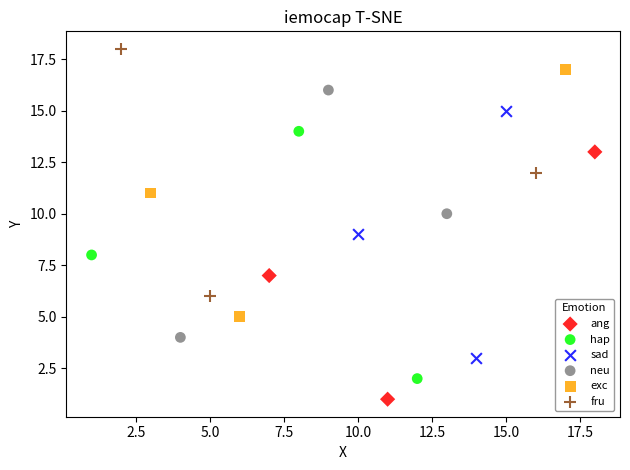

Which series contains the lowest Y value?

ang